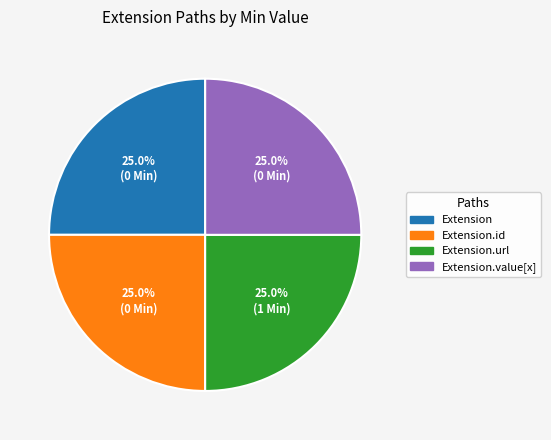

True or false: Extension.id accounts for 1% of the total.

False